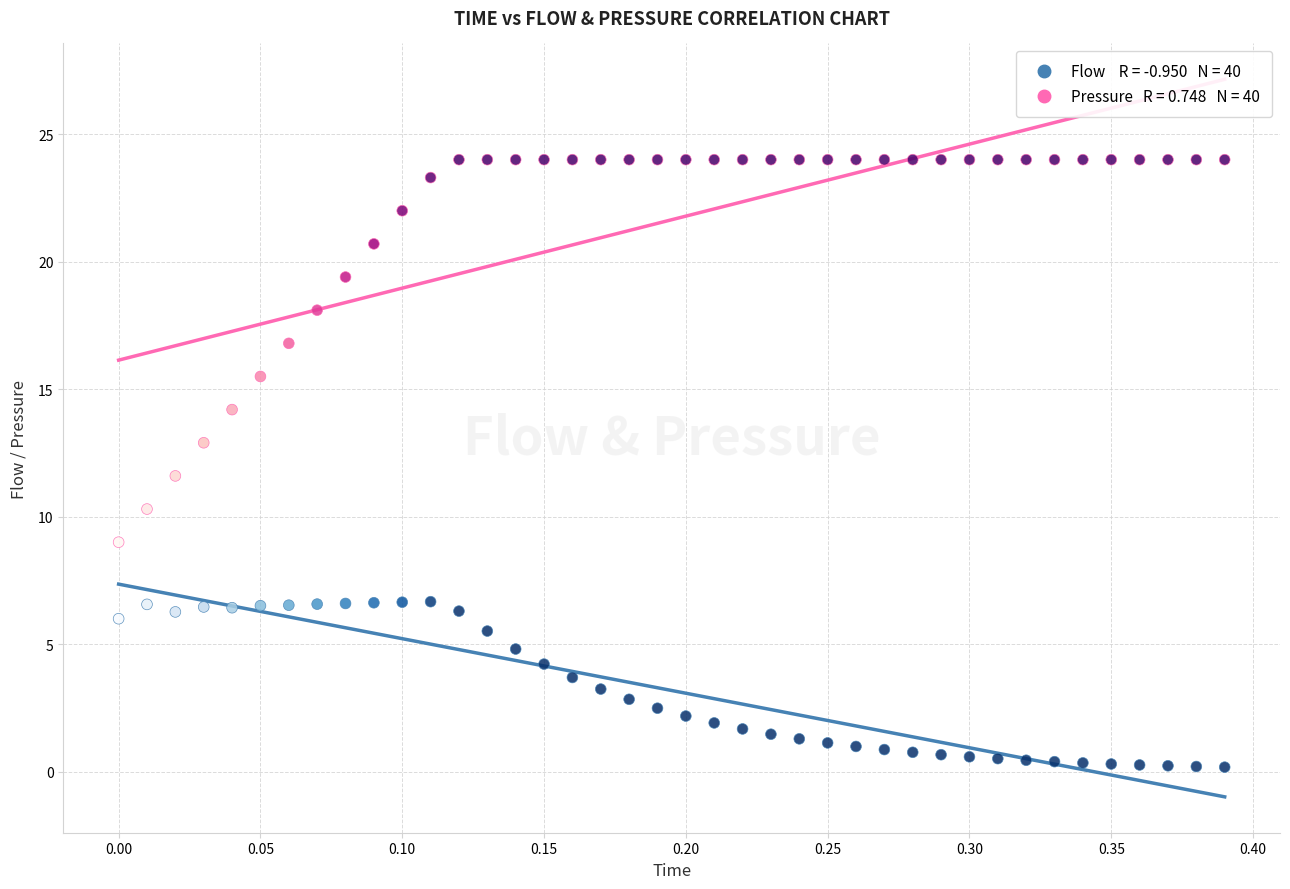

Across all data points, what is the range of Y values (max minus min)?

23.8